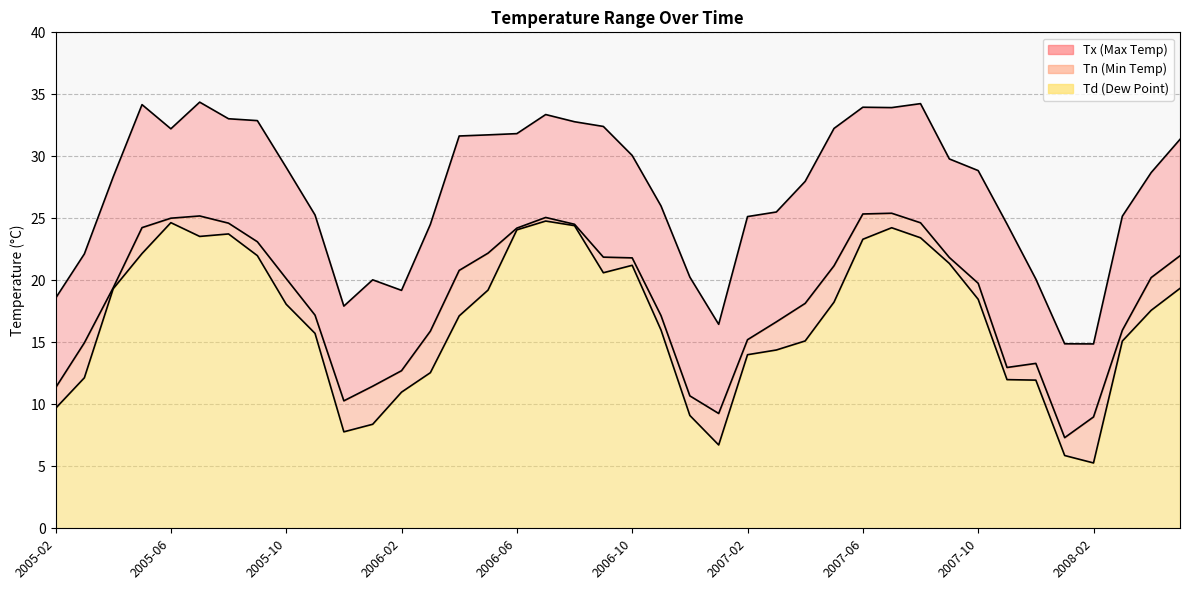

How many data points in Td are less than 18?

20